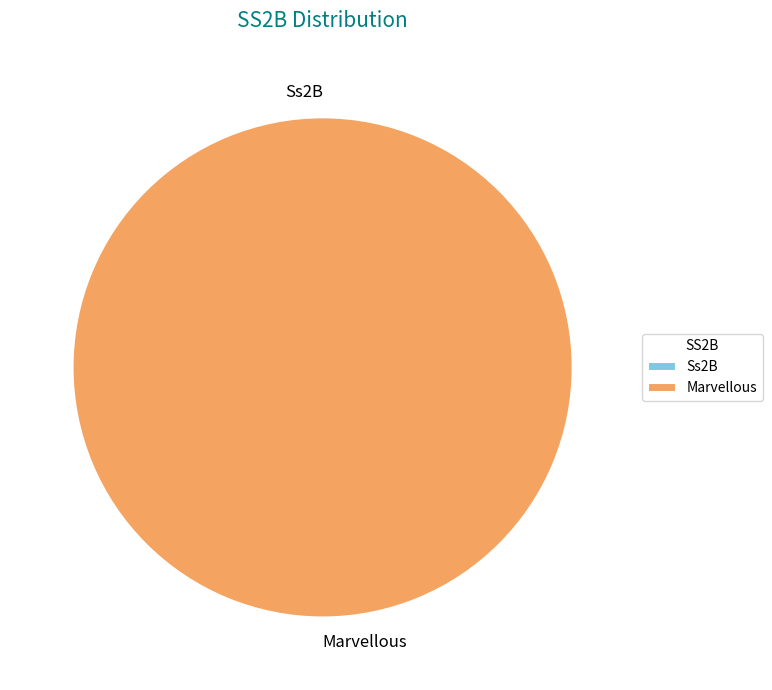

Which has a higher value, Ss2B or Marvellous?

Marvellous